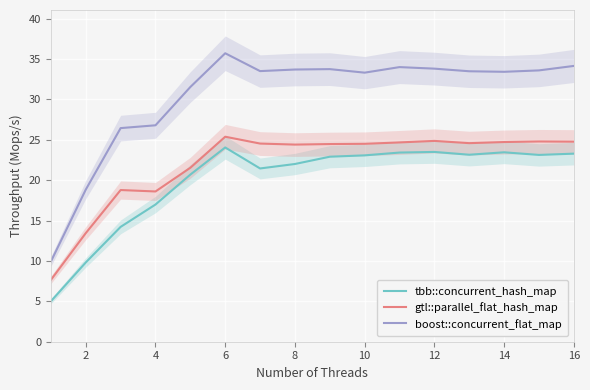

True or false: tbb::concurrent_hash_map and boost::concurrent_flat_map cross at least once.

False